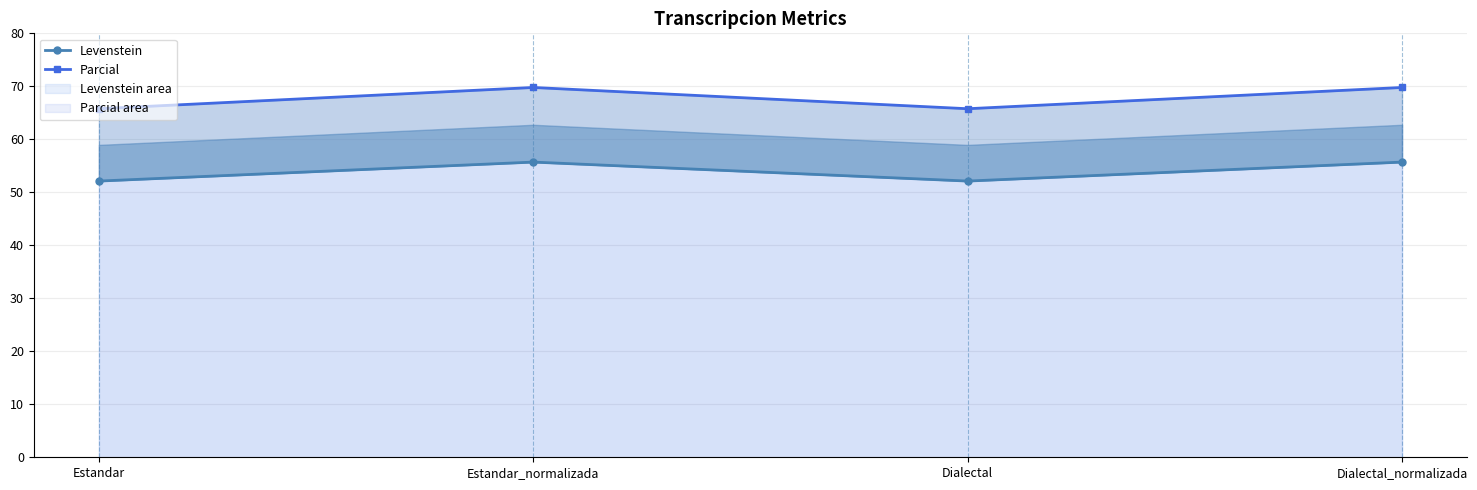

True or false: Levenstein and Parcial cross at least once.

False